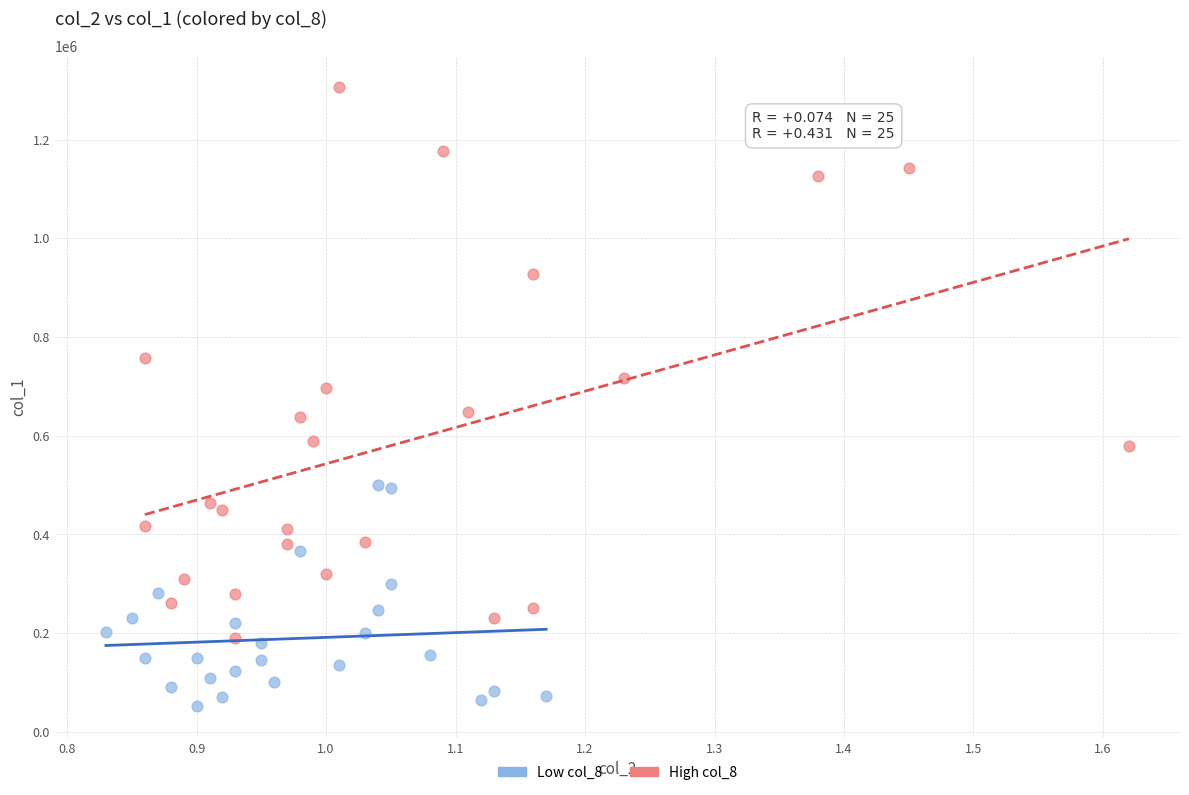

What are all the series names shown in the legend?

Low col_8, High col_8